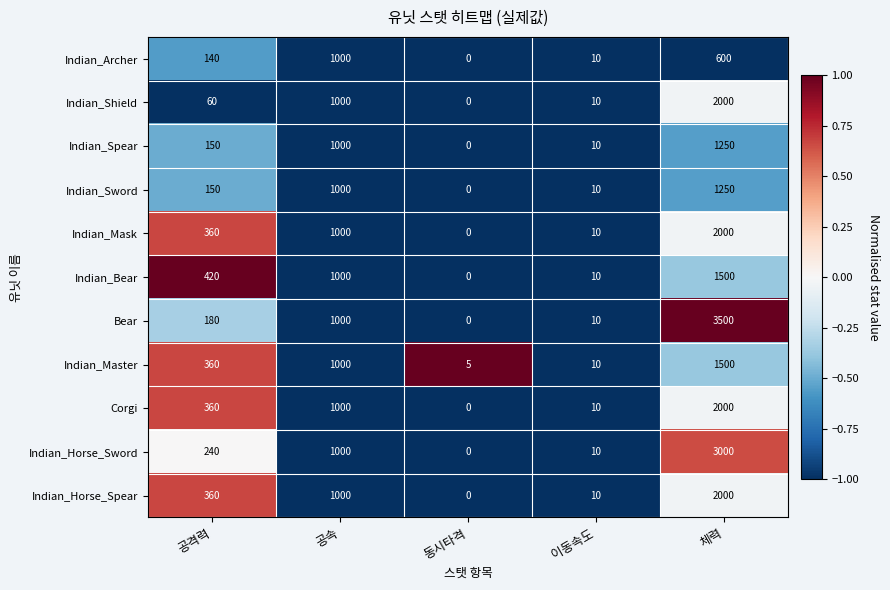

List the labels in order of Indian_Horse_Spear value, smallest first.

동시타격, 이동속도, 공격력, 공속, 체력